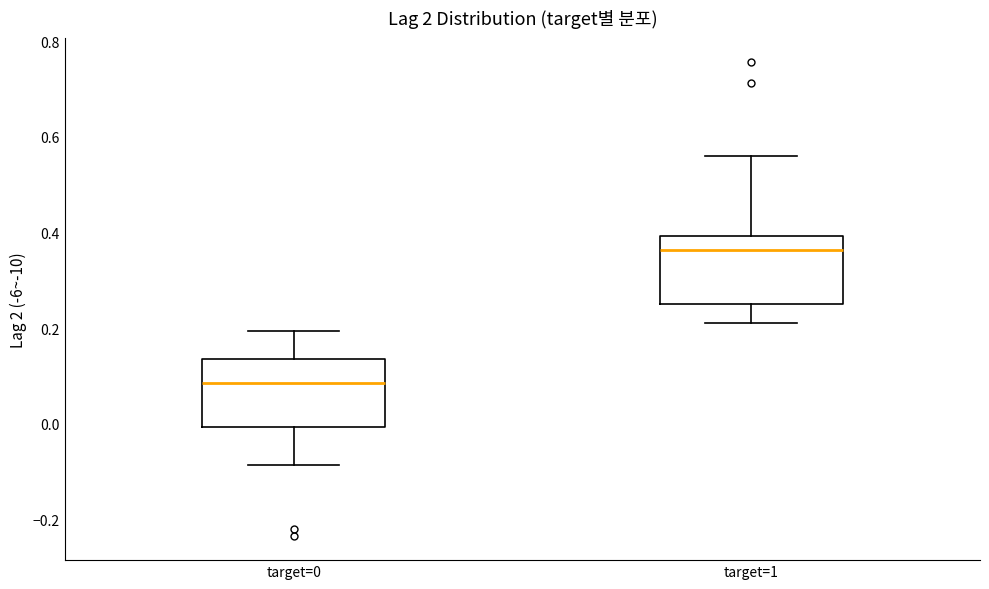

Reading left to right, transcribe this box plot: for each box, give where its median line is, the range the box spans, and where its two whiskers end, as read against the y-axis. The values are not printed on the chart, so give them approximately, as read against the axis.

target=0: median 0.08, box 0.00 to 0.14, whiskers -0.08 to 0.20
target=1: median 0.36, box 0.26 to 0.40, whiskers 0.22 to 0.56